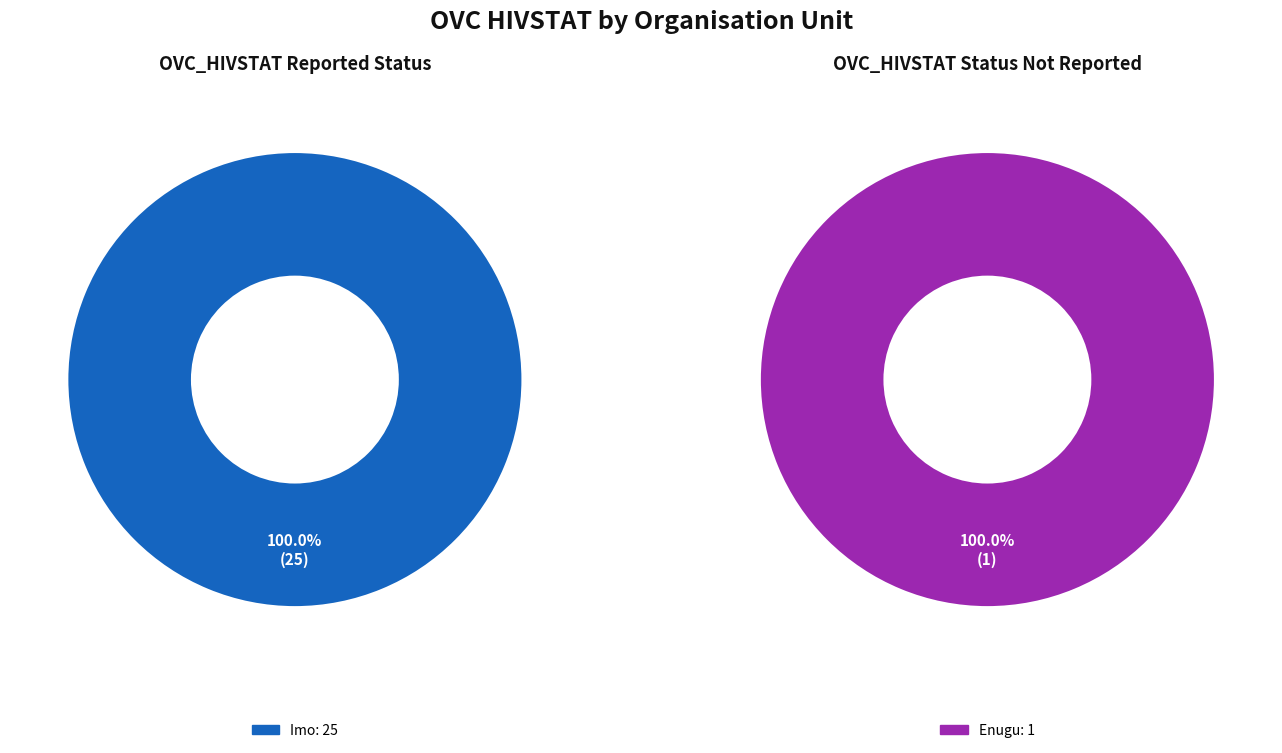

How many slices are in this pie chart?

2